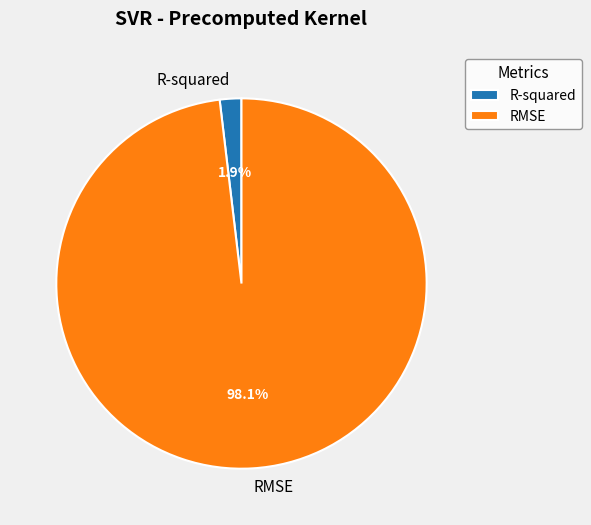

Rank the categories by value from highest to lowest.

RMSE, R-squared